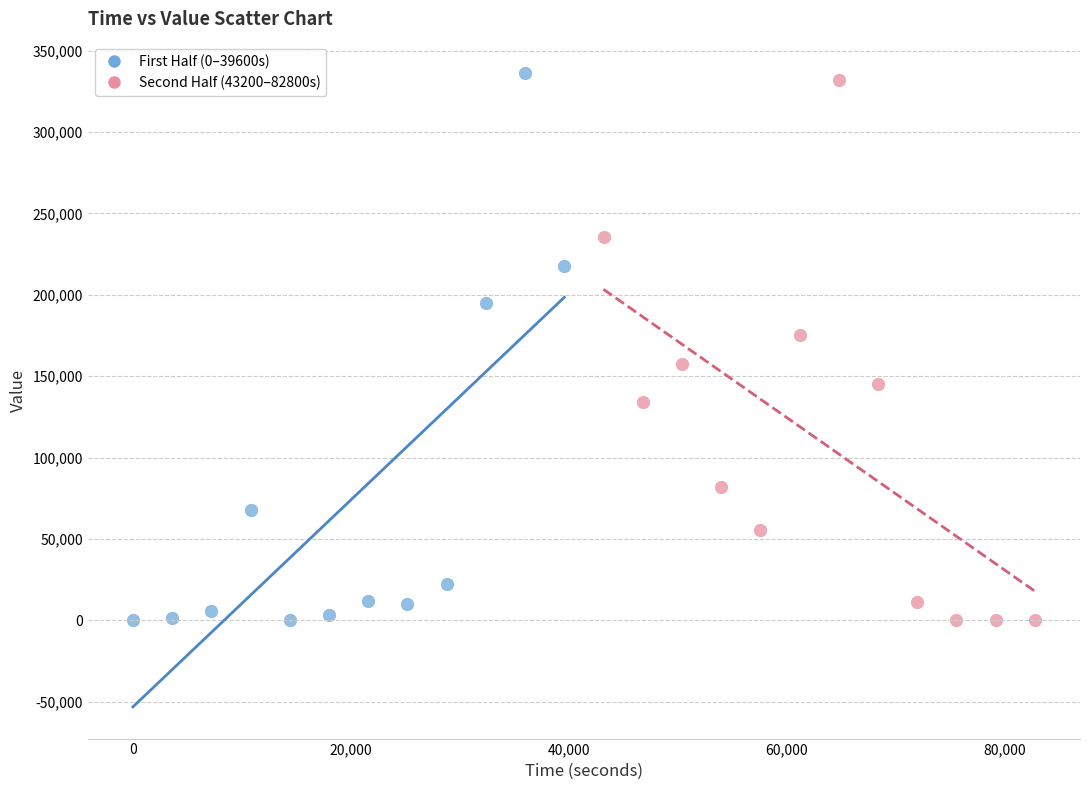

What are all the series names shown in the legend?

First Half (0–39600s), Second Half (43200–82800s)